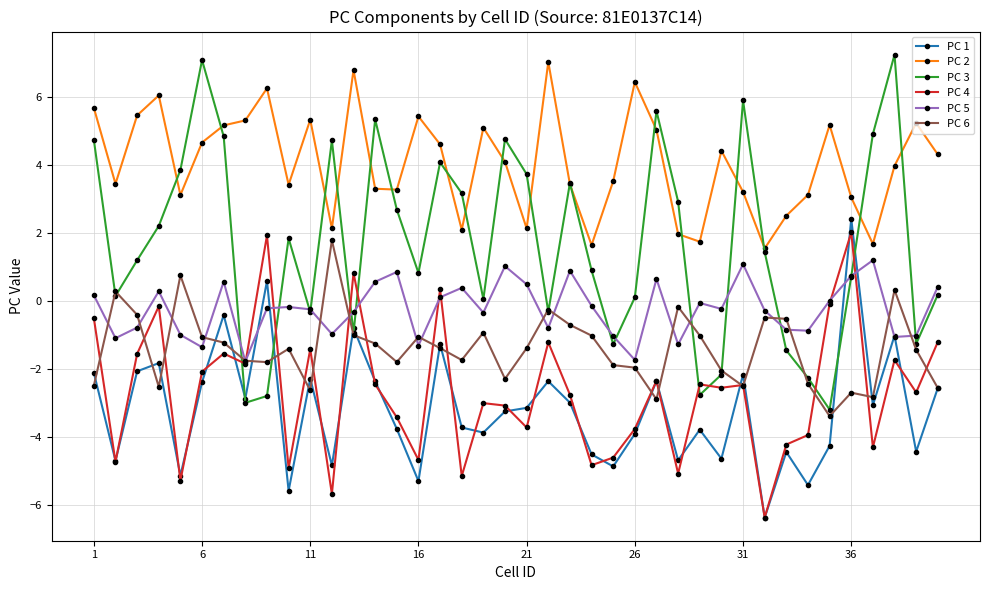

True or false: PC 2 has more than 0 interior local peaks.

True